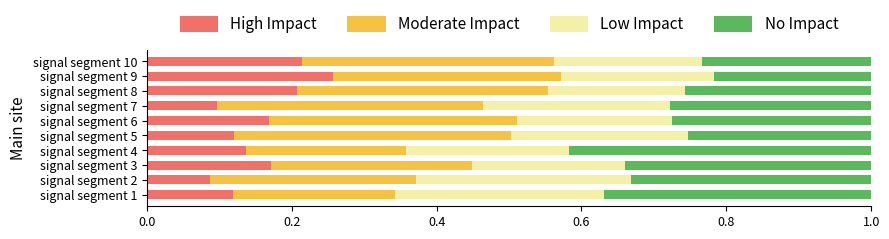

How many High Impact values are between 0 and 1?

10